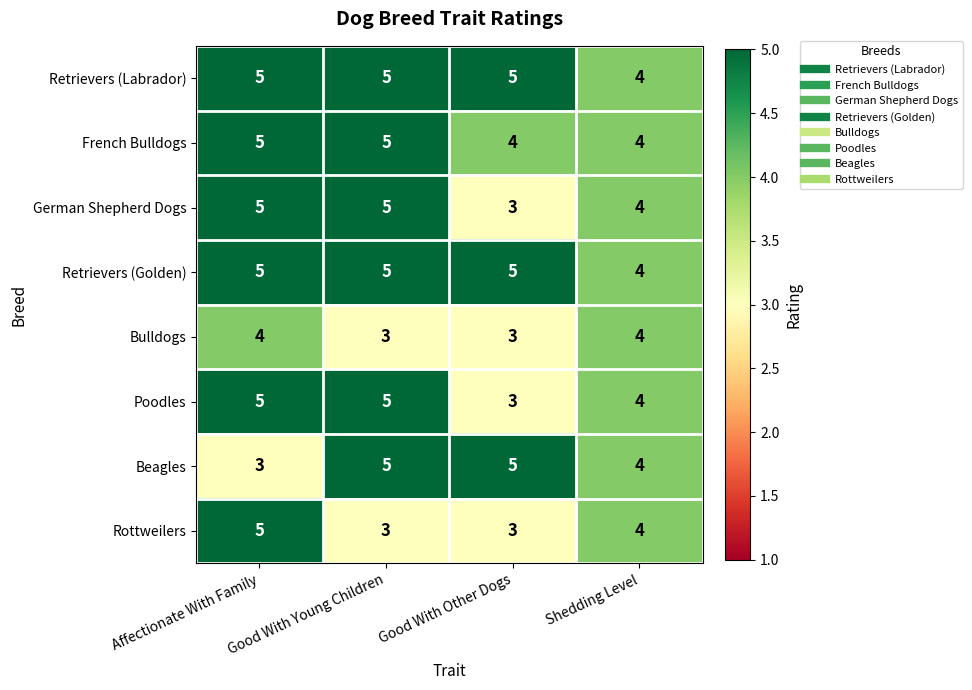

The Beagles series shows 1 at Shedding Level. True or false?

False